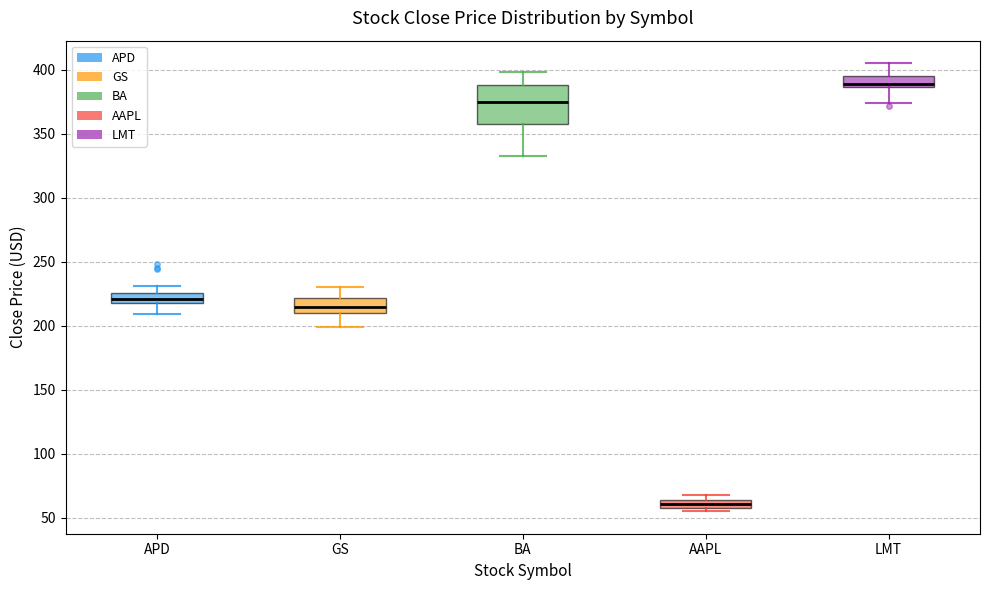

Which box's median line is the lowest?

AAPL